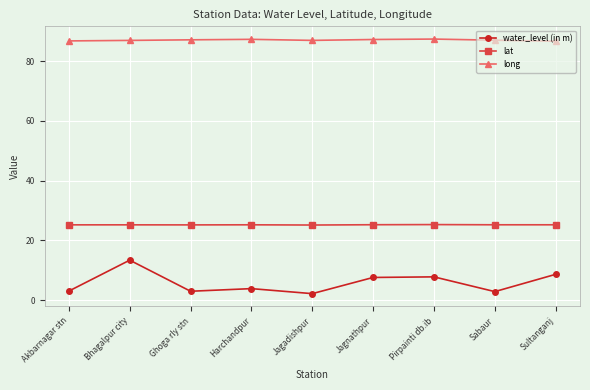

The long series shows 86.7 at Sultanganj. True or false?

True